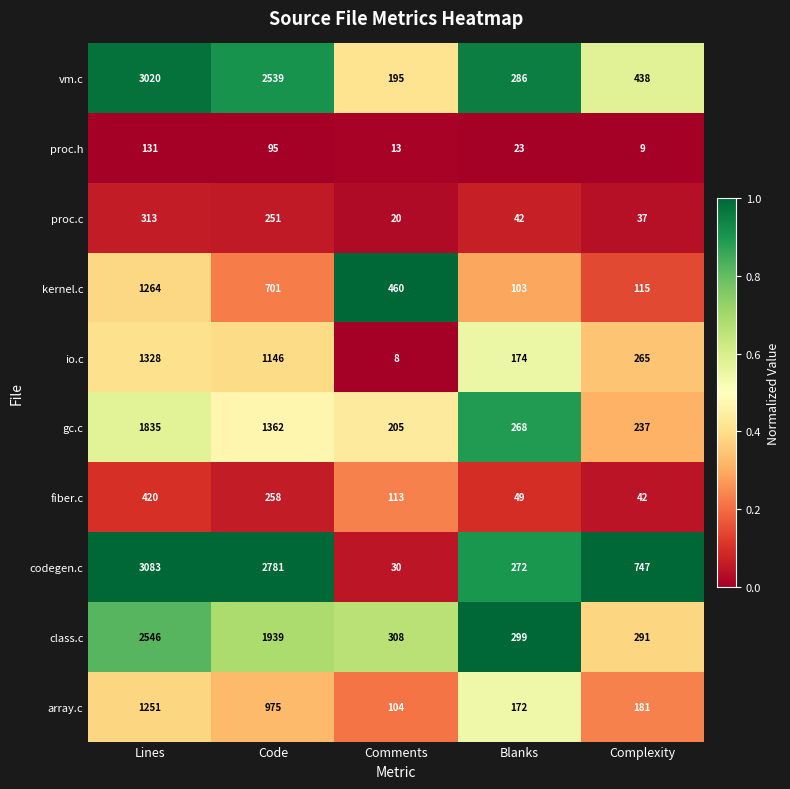

What is the minimum value shown in the chart?

8